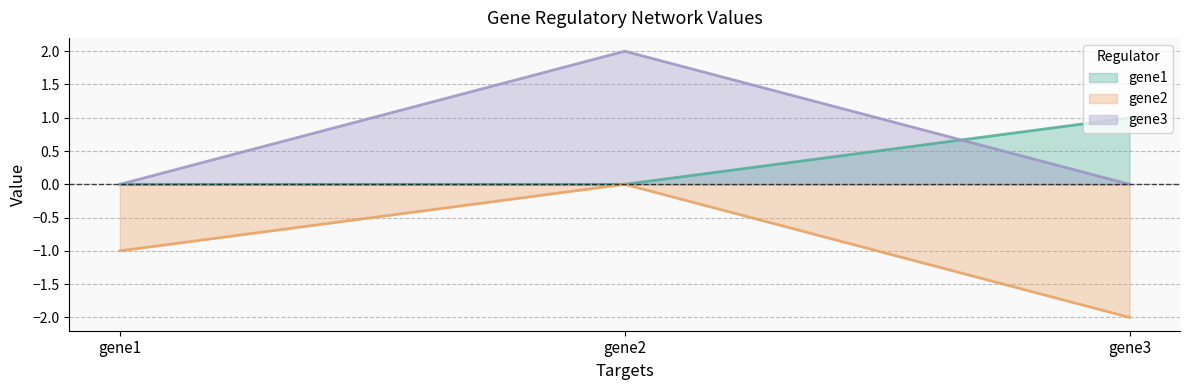

How many distinct data groups are displayed?

3